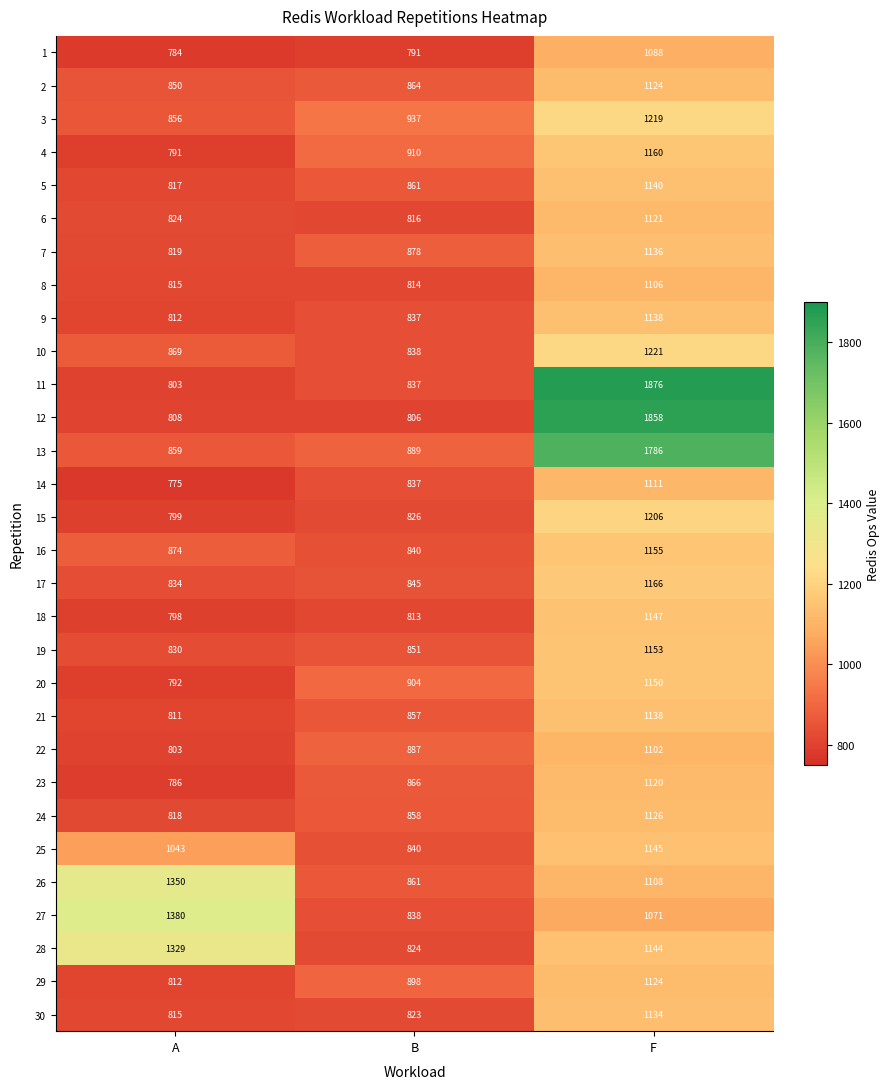

Count the 20 values in the range 792 to 1150.

3